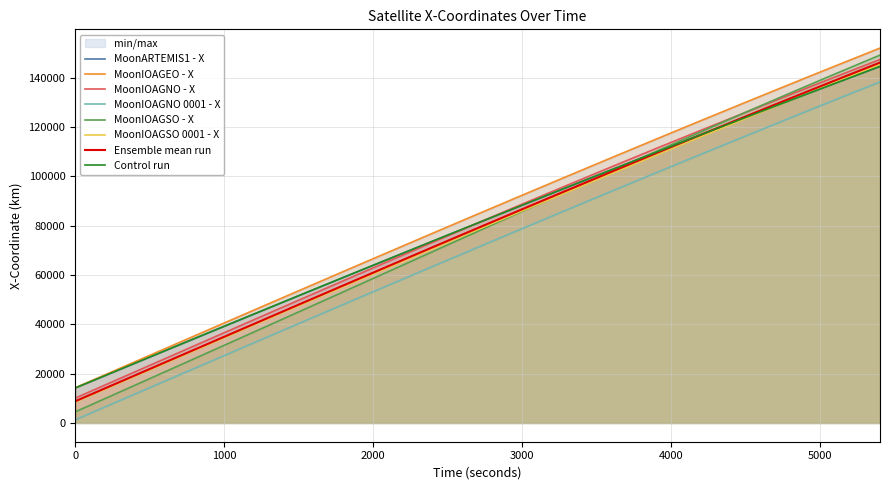

Which series has the largest total across all categories?

MoonIOAGEO - X